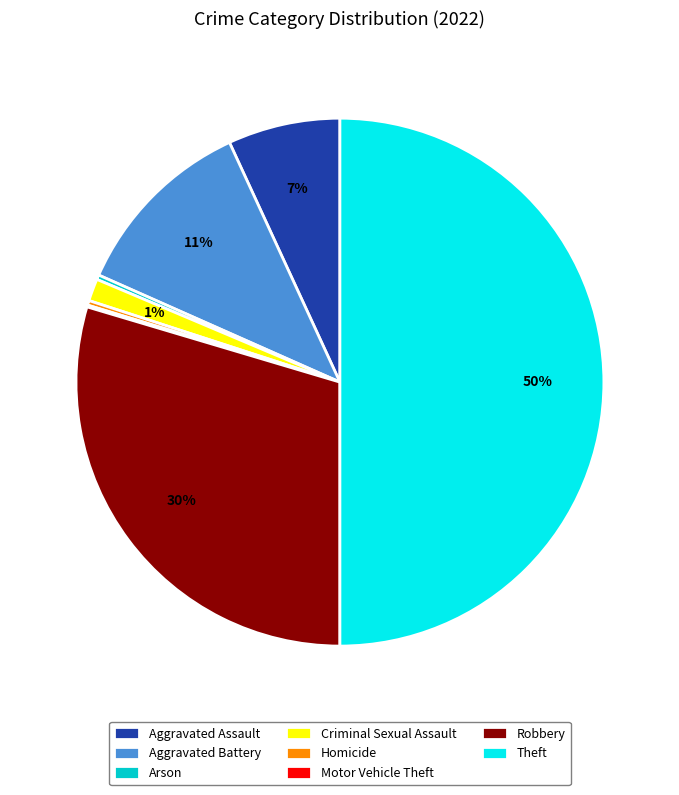

To the nearest percent, what is the combined percentage of Aggravated Battery and Robbery?

41%